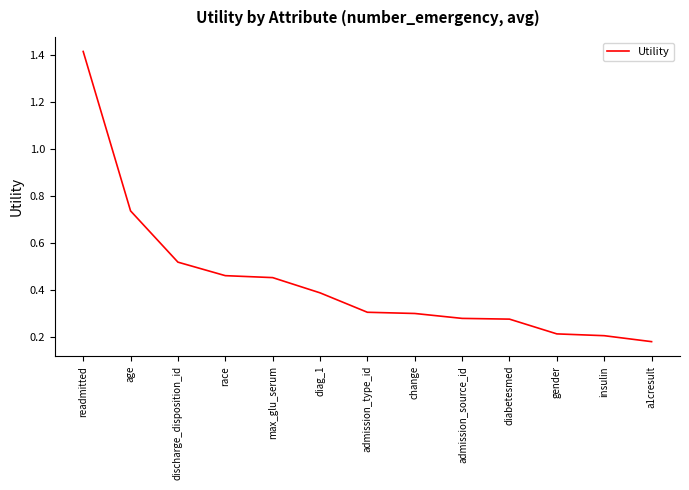

Which category has the lowest value across all series?

a1cresult